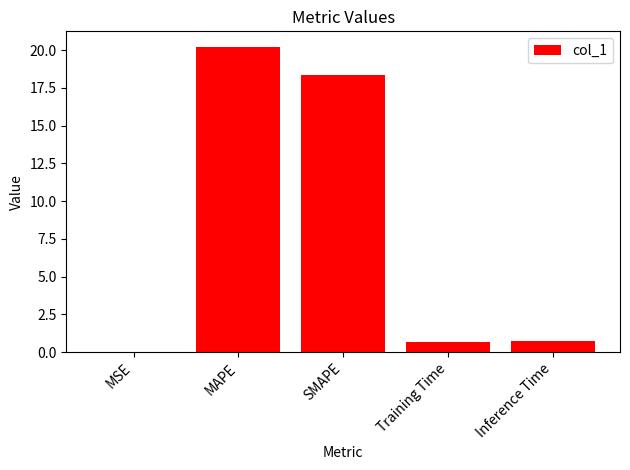

True or false: the data shows 20.2 at MAPE.

True